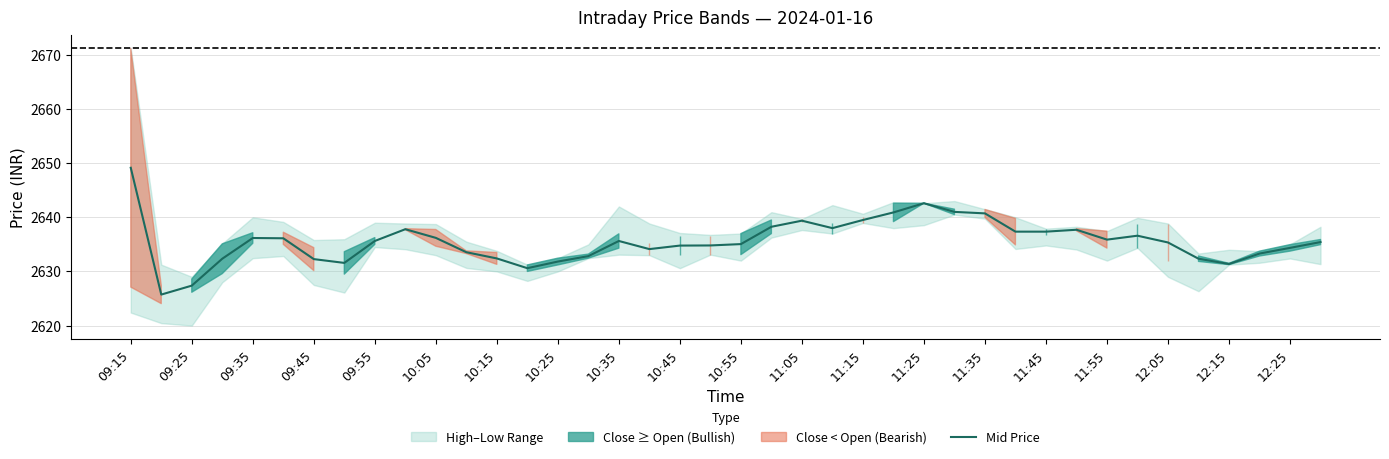

The Mid Price series shows 2639.5 at 11:15. True or false?

True